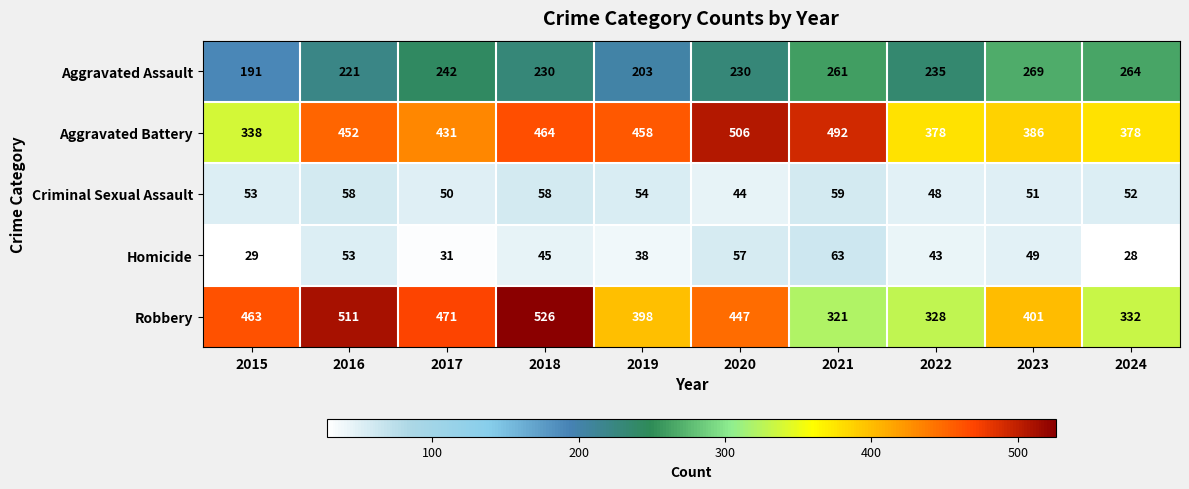

How many data points does each series have?

10